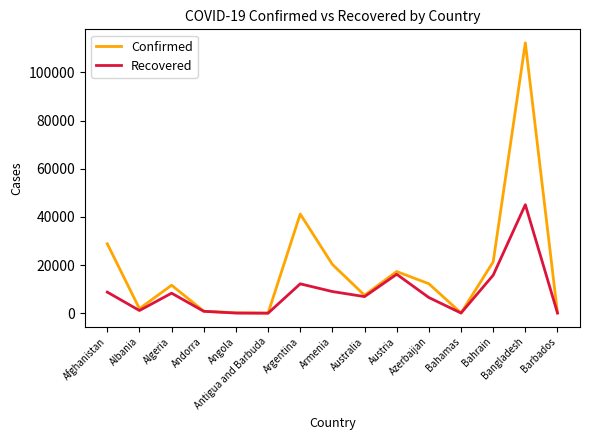

Count the number of categories in the chart.

15